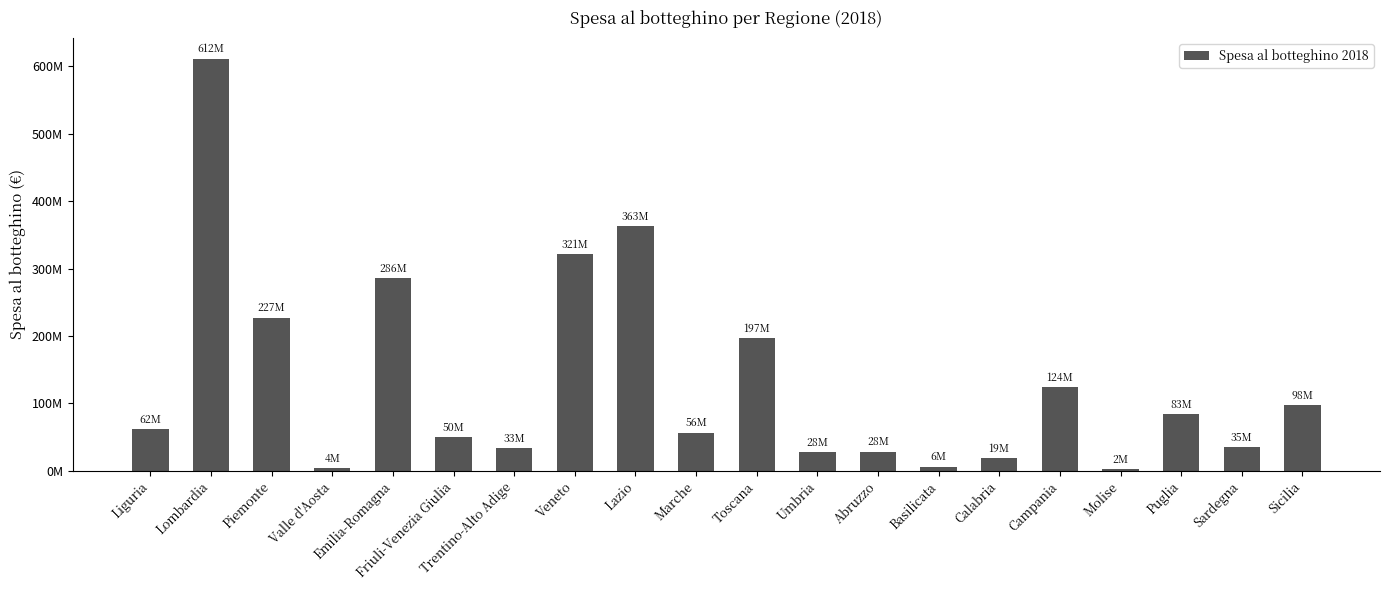

Rank the categories by value from lowest to highest.

Molise, Valle d'Aosta, Basilicata, Calabria, Umbria, Abruzzo, Trentino-Alto Adige, Sardegna, Friuli-Venezia Giulia, Marche, Liguria, Puglia, Sicilia, Campania, Toscana, Piemonte, Emilia-Romagna, Veneto, Lazio, Lombardia